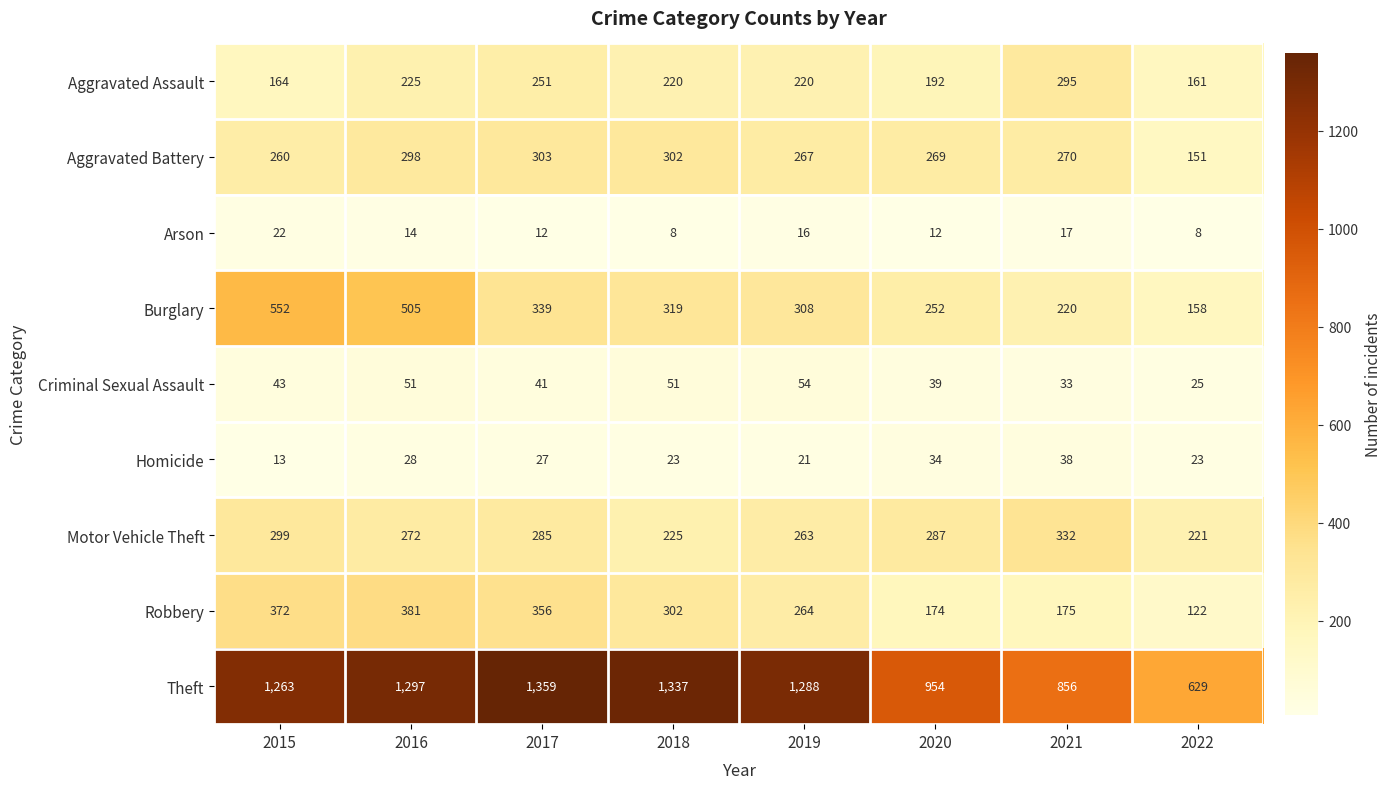

How many categories are shown in the chart?

8